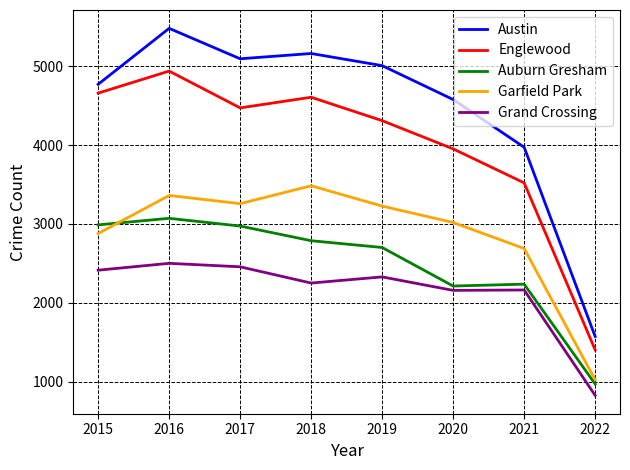

At which category does Garfield Park reach its first local peak?

2016